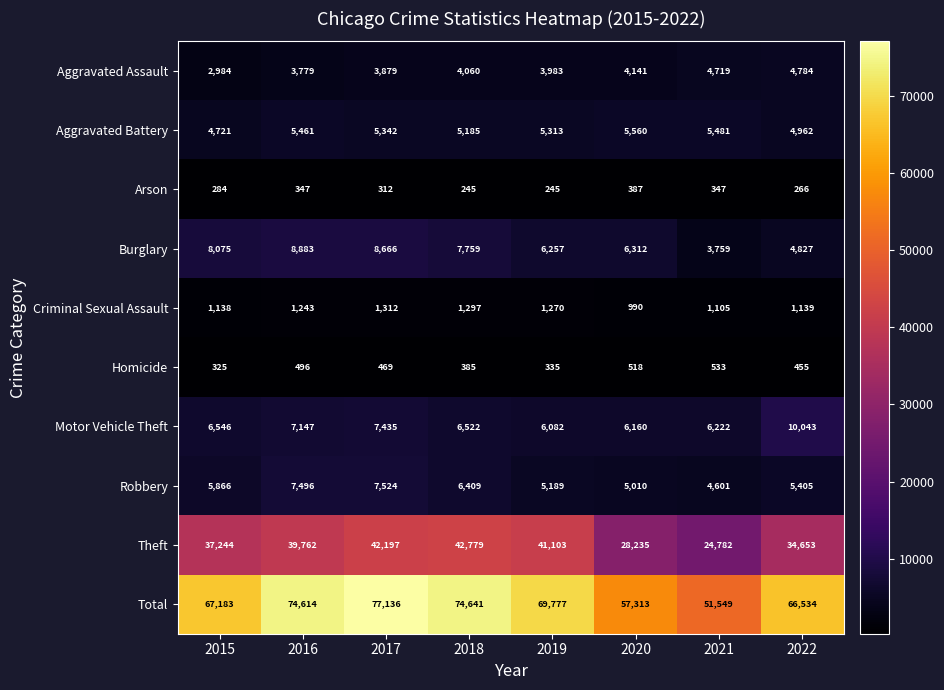

Count the number of data series in this chart.

10